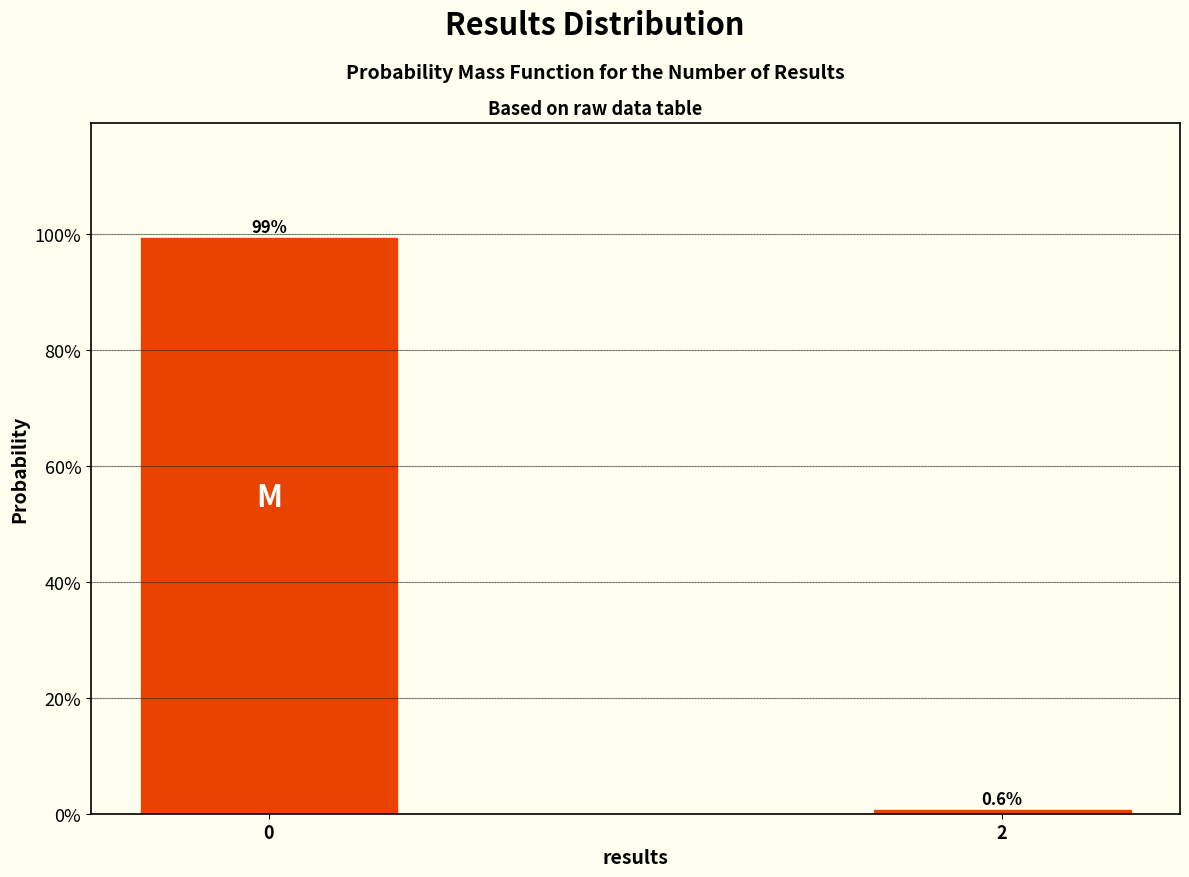

Reading left to right, what are all the values shown in this chart?

99.4	0.6